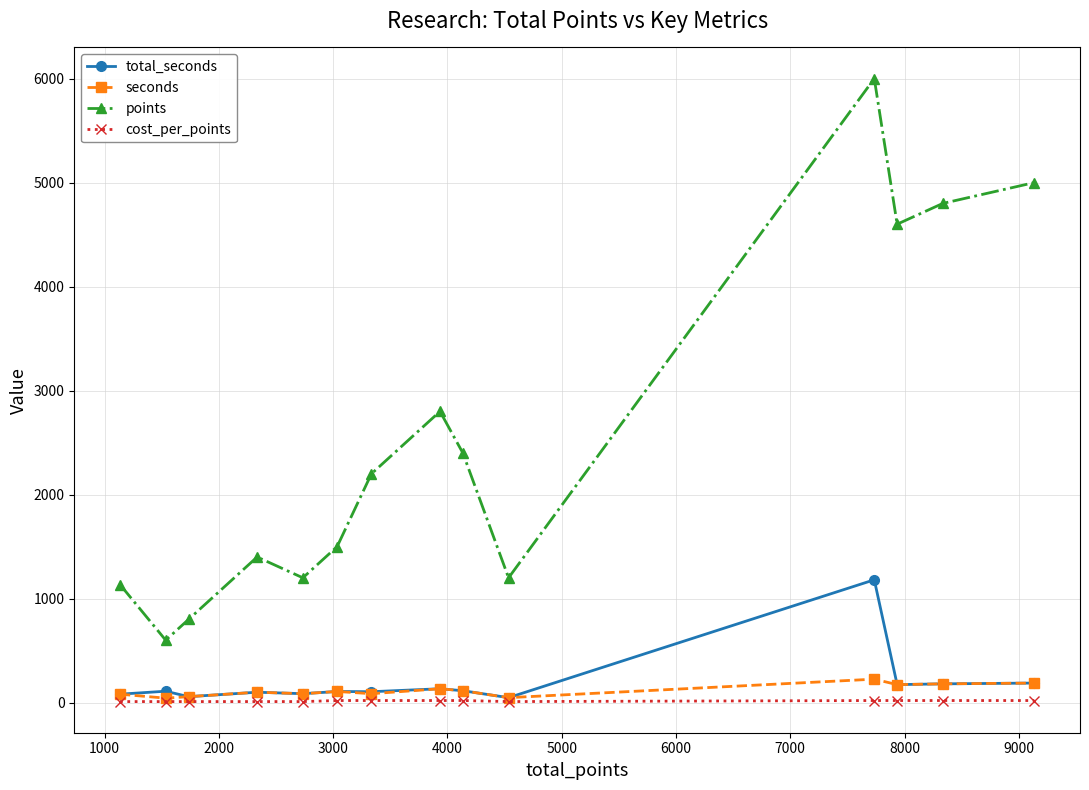

Which series has the widest spread of values?

points